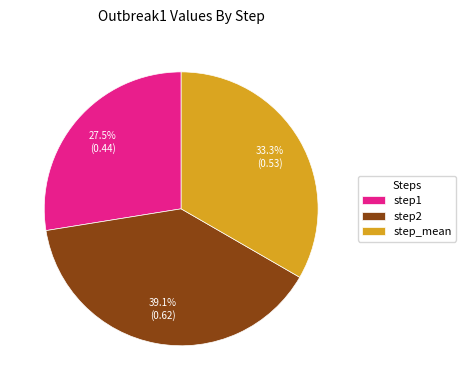

To the nearest percent, what is the difference between the largest and smallest slice percentages?

12%